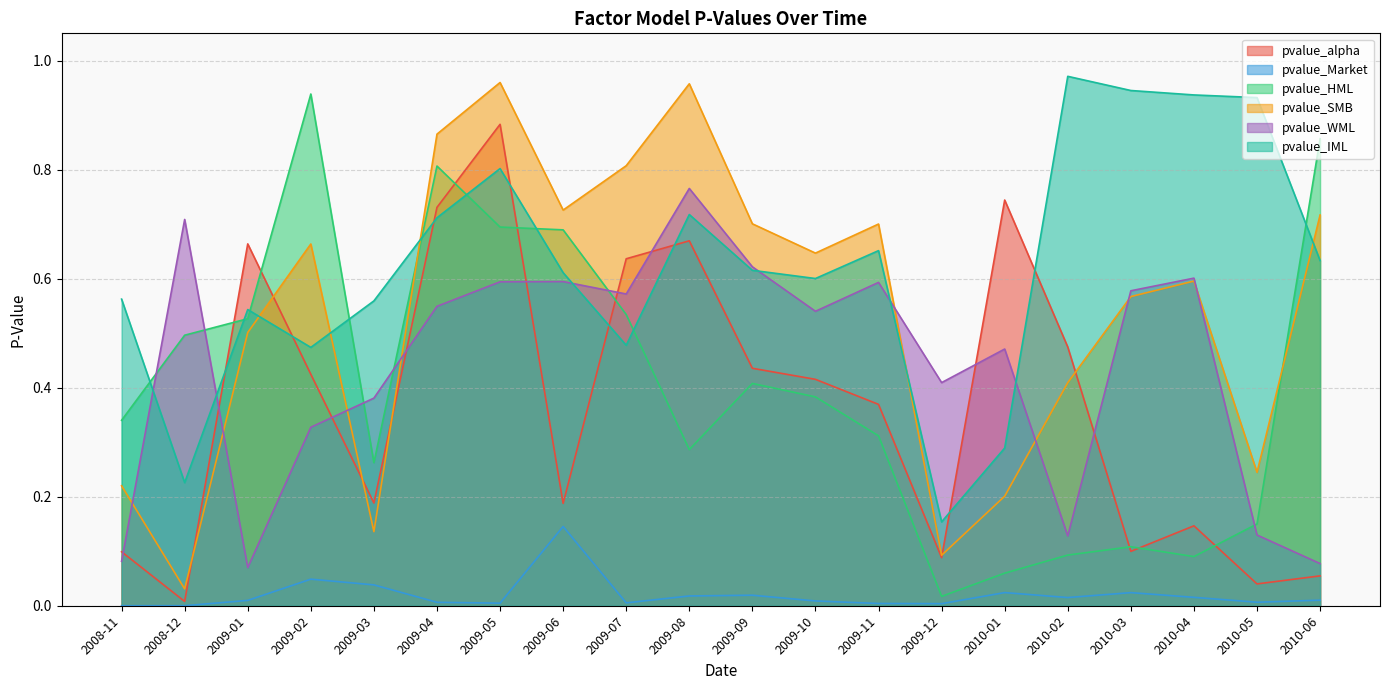

Which category has the highest value in the pvalue_WML series?

2009-08